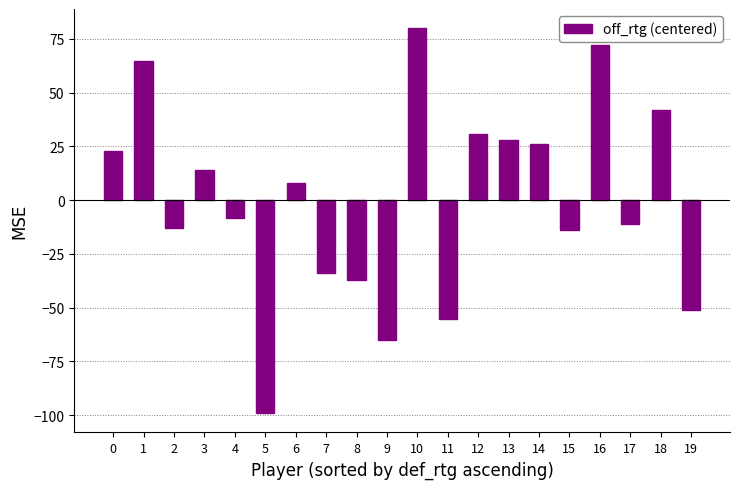

What is the value of the 19th bar from the left?

41.9